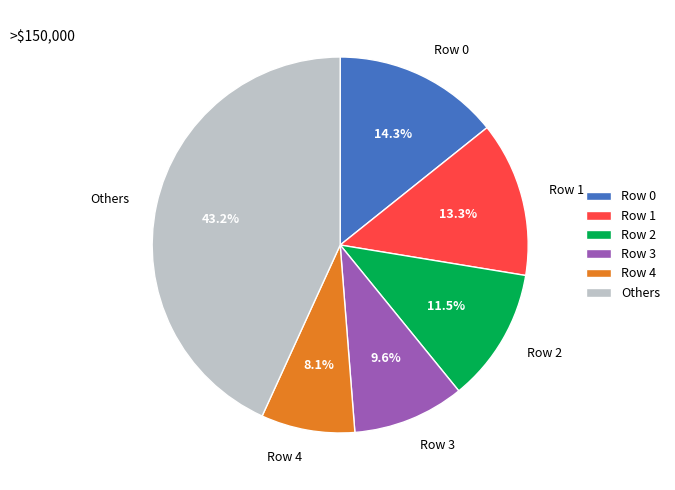

True or false: Row 0 accounts for 14% of the total.

True